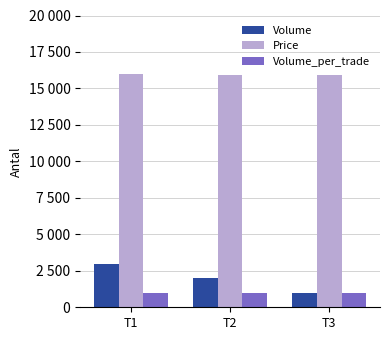

What are all the series names shown in the legend?

Volume, Price, Volume_per_trade